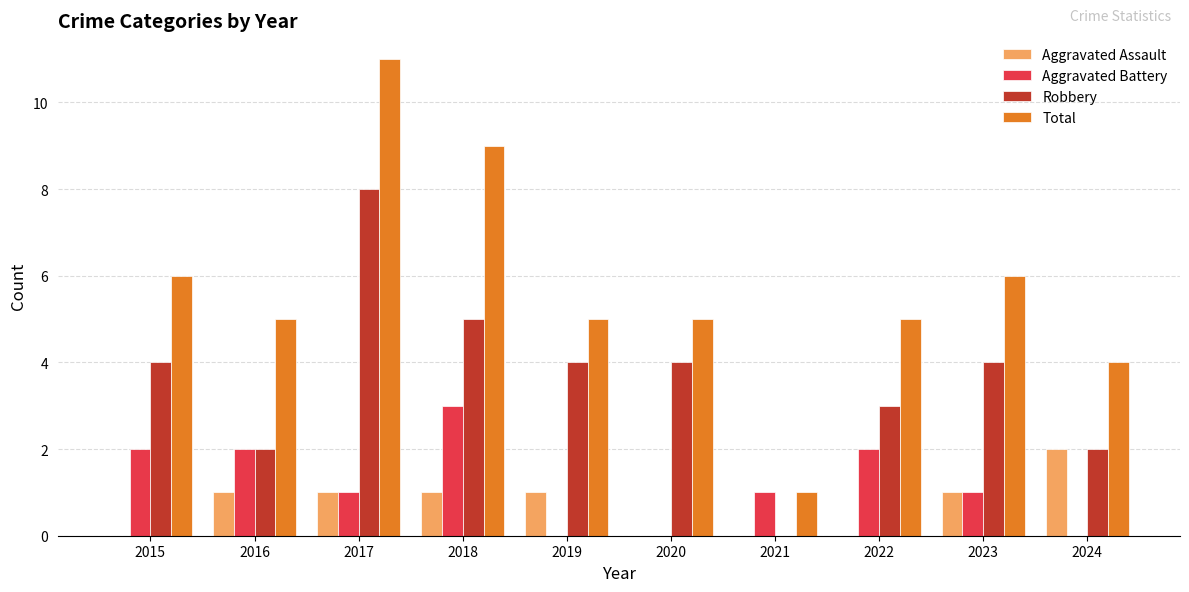

Count the number of categories in the chart.

10